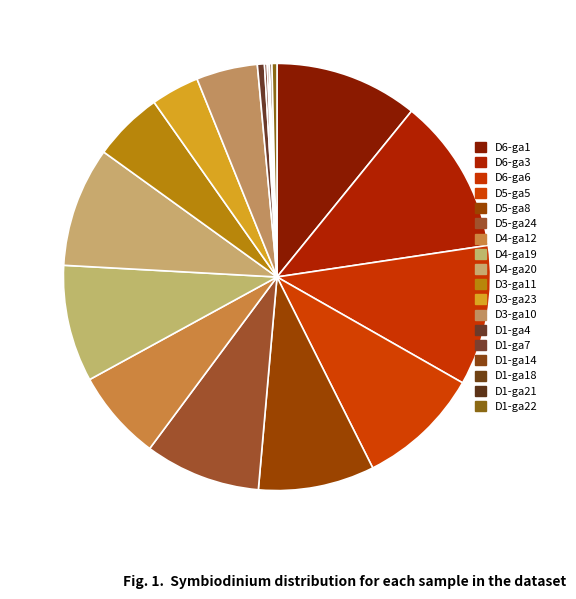

How many segments does this pie chart have?

18